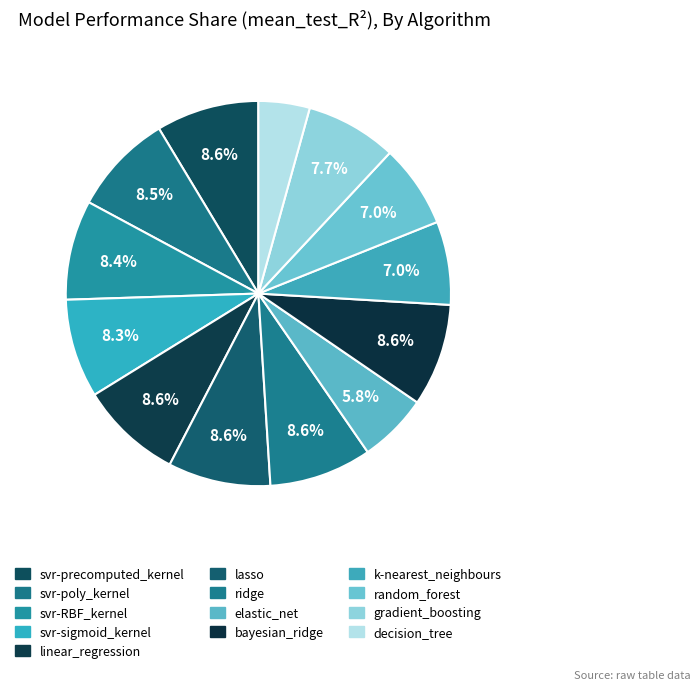

Does bayesian_ridge represent more than half of the total?

No